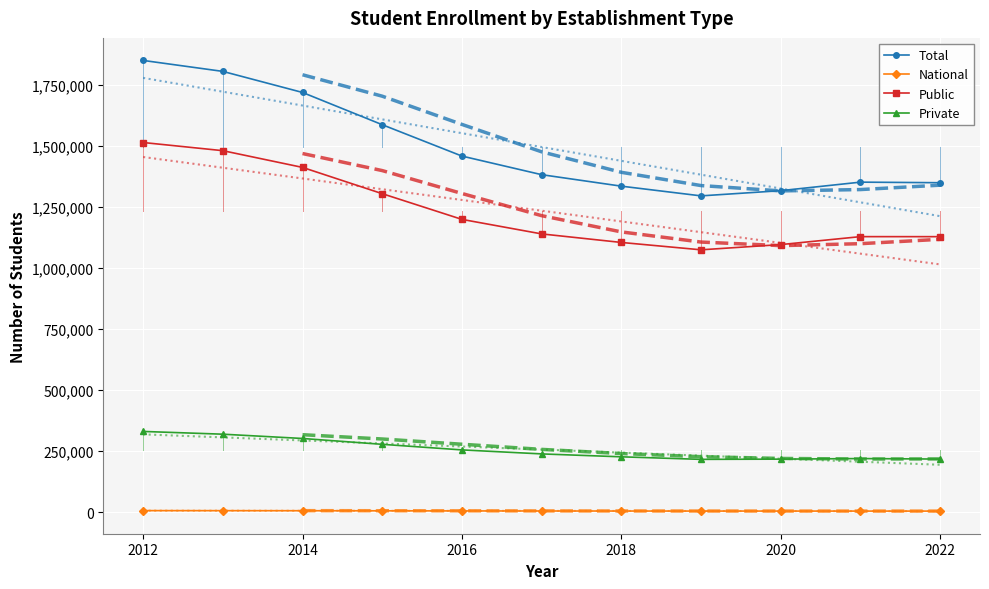

What is the value of the National point at the 4th from the left?

5117